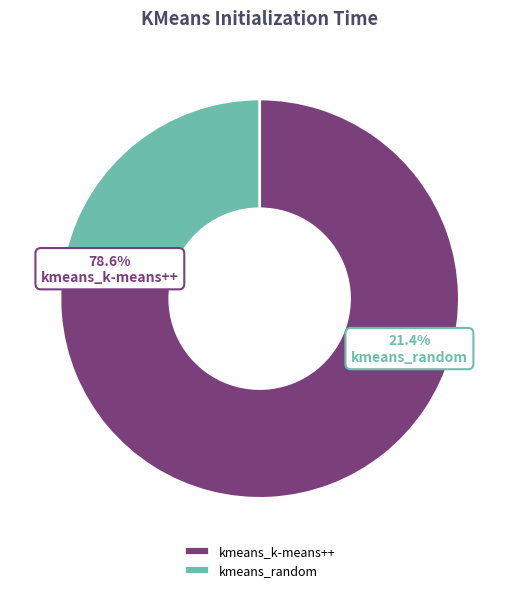

Do kmeans_random and kmeans_k-means++ together represent more than half of the pie?

Yes